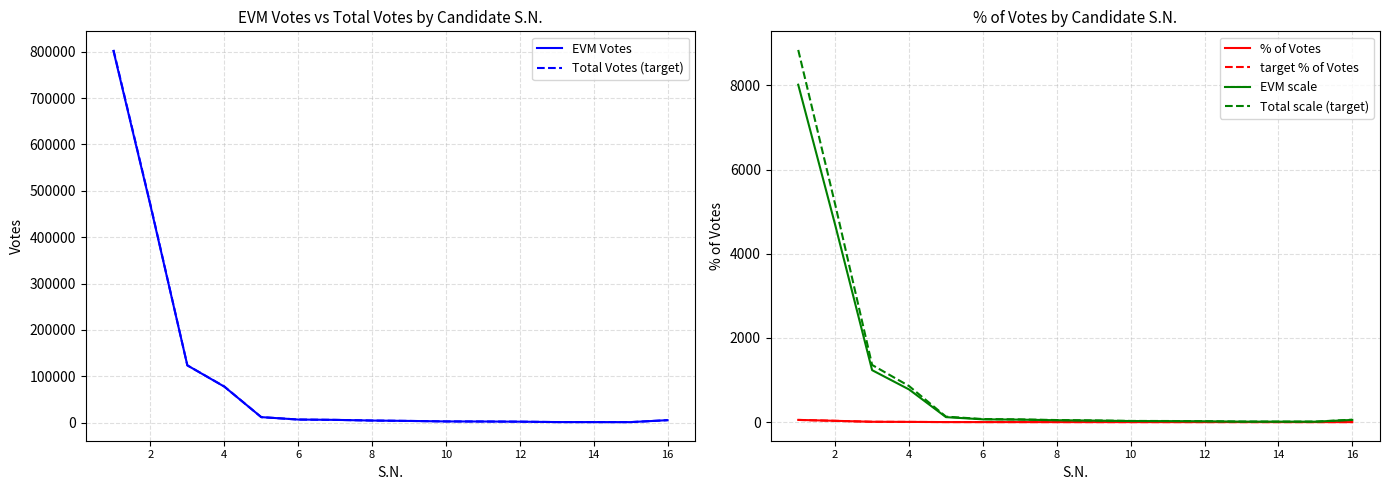

Reading left to right, list all the values displayed in this chart.

EVM Votes: 801542.0	468593.0	123432.0	77611.0	11833.0	6606.0	5902.0	4451.0	3625.0	2548.0	2388.0	2020.0	1163.0	1115.0	1070.0	5229.0
Total Votes (target): 803762.0	470215.0	123500.0	77899.0	11833.0	6620.0	5902.0	4464.0	3634.0	2553.0	2391.0	2021.0	1167.0	1118.0	1074.0	5248.0
% of Votes: 52.8	30.9	8.1	5.1	0.8	0.4	0.4	0.3	0.2	0.2	0.2	0.1	0.1	0.1	0.1	0.3
target % of Votes: 51.7	30.3	7.9	5.0	0.8	0.4	0.4	0.3	0.2	0.2	0.2	0.1	0.1	0.1	0.1	0.3
EVM scale: 8015.4	4685.9	1234.3	776.1	118.3	66.1	59.0	44.5	36.2	25.5	23.9	20.2	11.6	11.2	10.7	52.3
Total scale (target): 8841.4	5172.4	1358.5	856.9	130.2	72.8	64.9	49.1	40.0	28.1	26.3	22.2	12.8	12.3	11.8	57.7